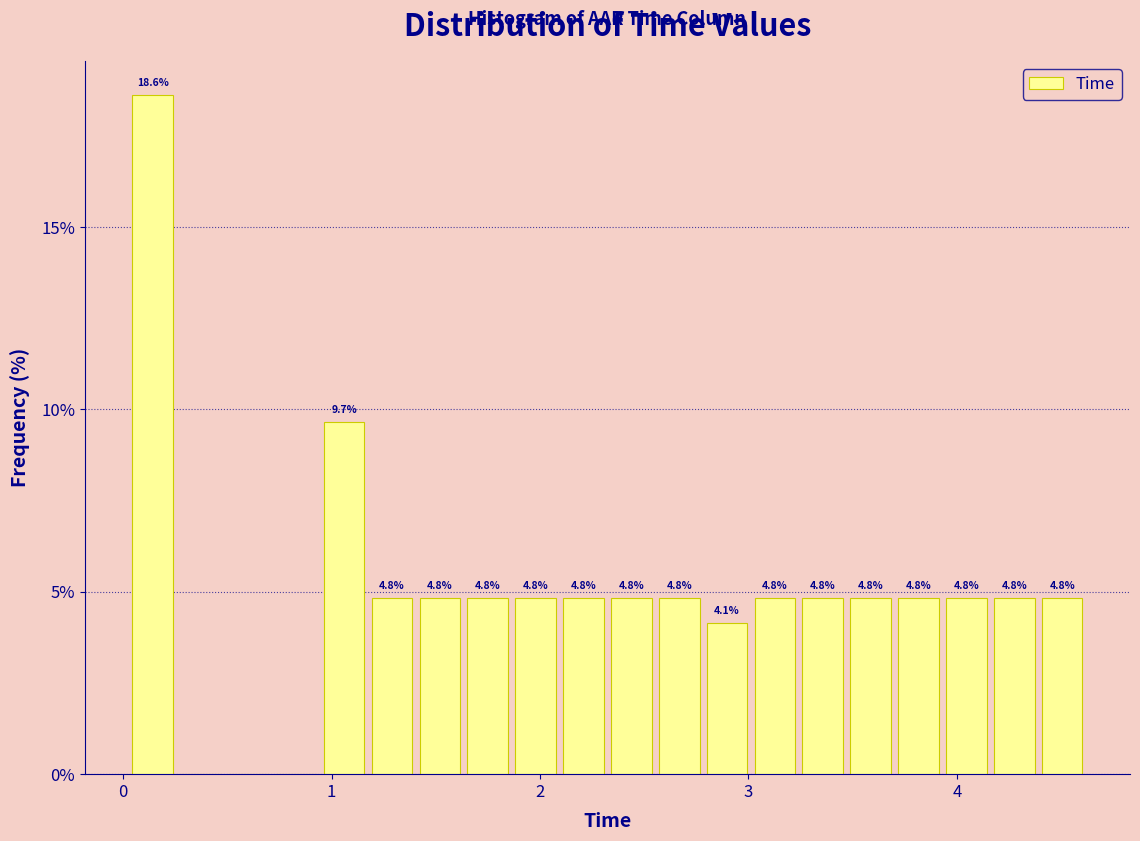

Read against the x-axis, roughly where is the centre of the tallest bar?

0.1